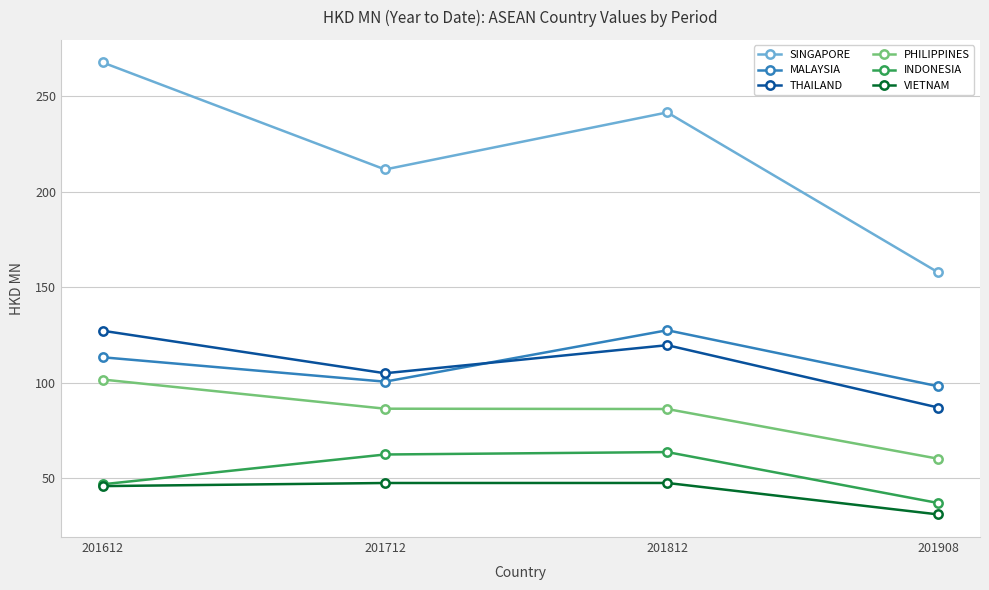

True or false: SINGAPORE has more than 2 interior local peaks.

False